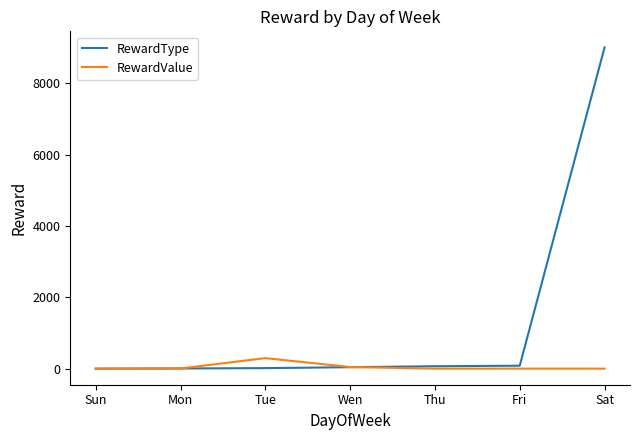

At which category is the sum across all series the highest?

Sat